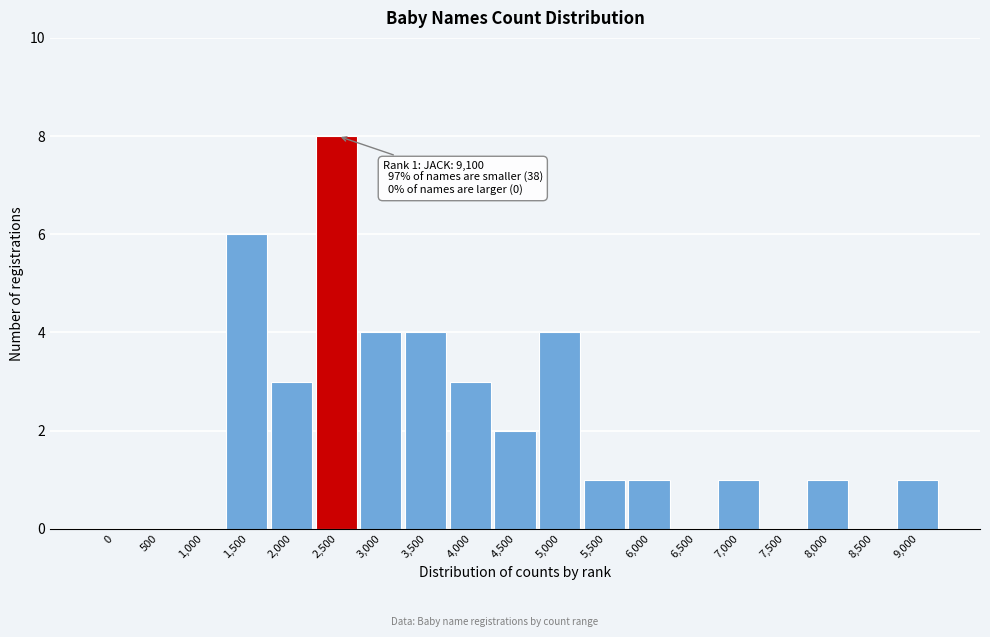

Reading left to right, list all the values displayed in this chart.

0=0	500=0	1,000=0	1,500=6	2,000=3	2,500=8	3,000=4	3,500=4	4,000=3	4,500=2	5,000=4	5,500=1	6,000=1	6,500=0	7,000=1	7,500=0	8,000=1	8,500=0	9,000=1